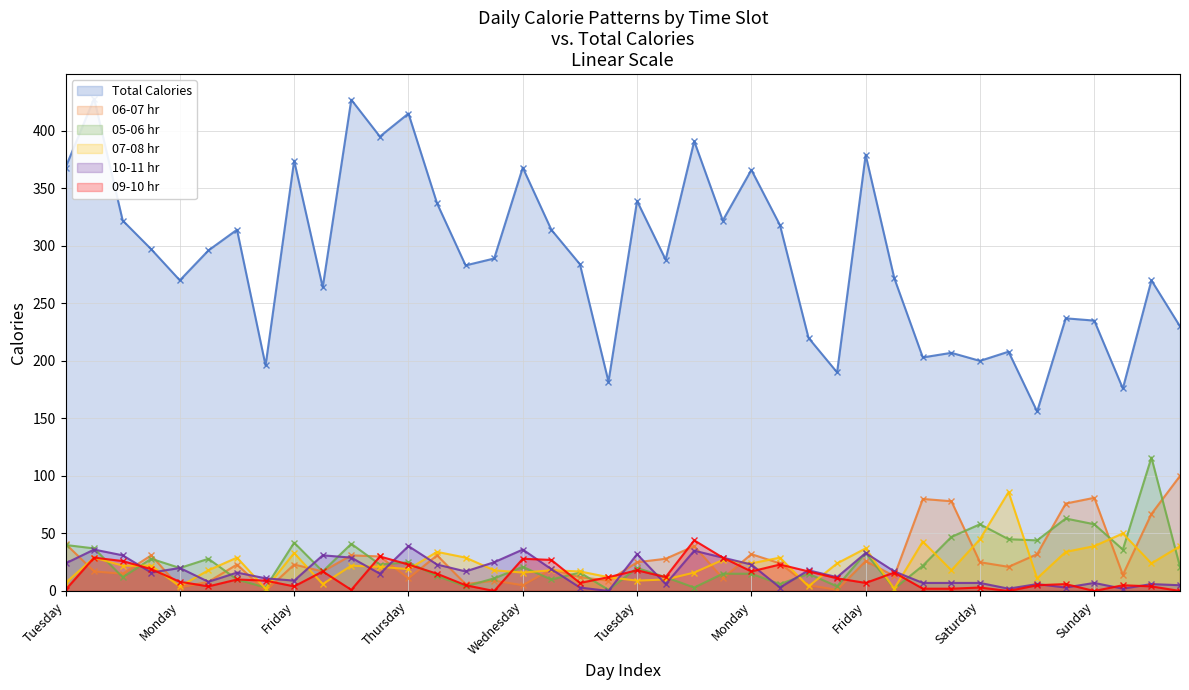

How many categories are shown in the chart?

40